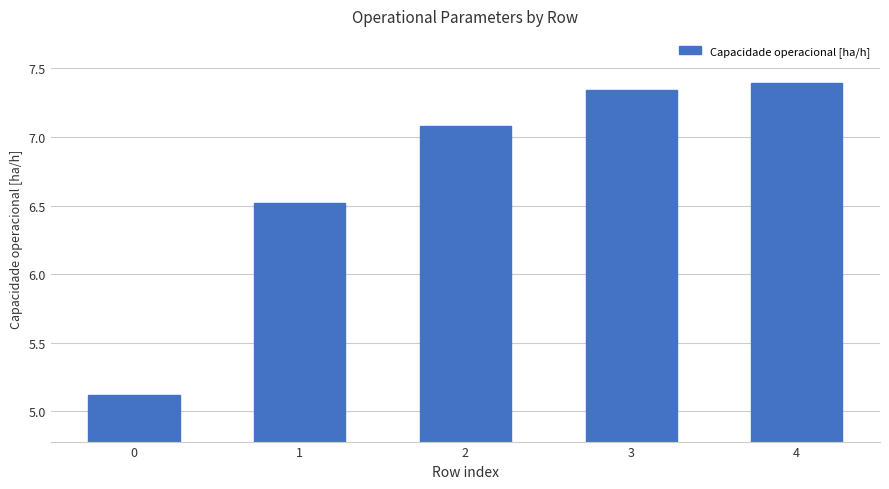

What is the approximate value at 0?

5.1